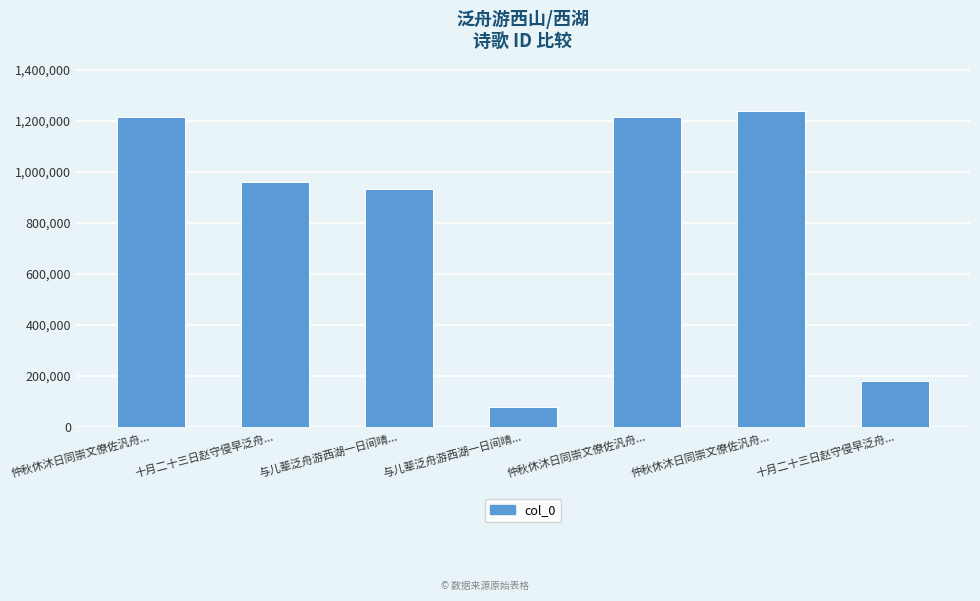

Which label corresponds to the smallest value in the chart?

与儿辈泛舟游西湖一日间晴...